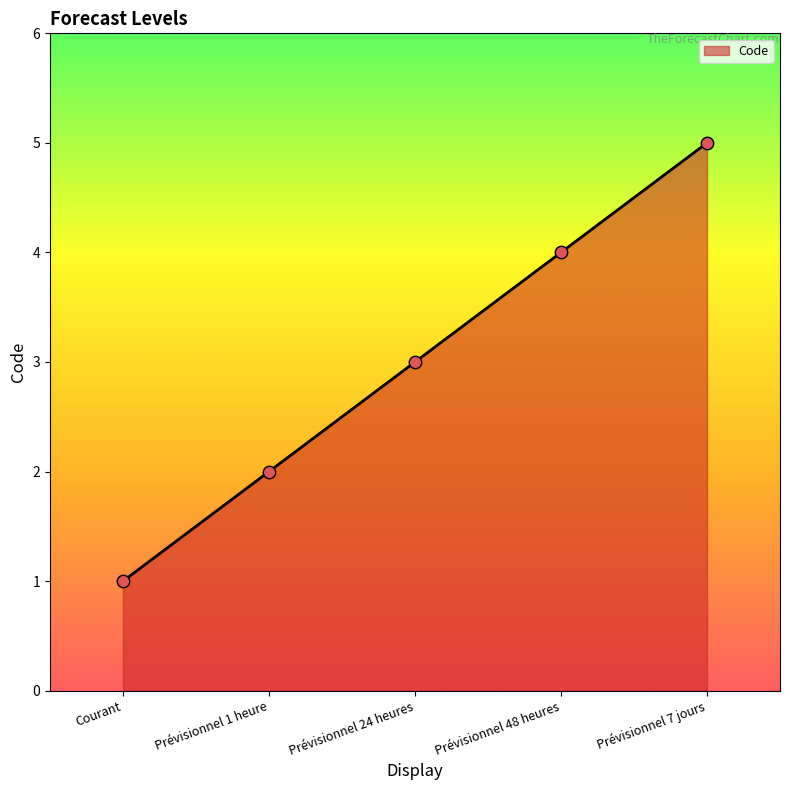

What is the ratio of the value at Courant to the value at Prévisionnel 24 heures?

0.3